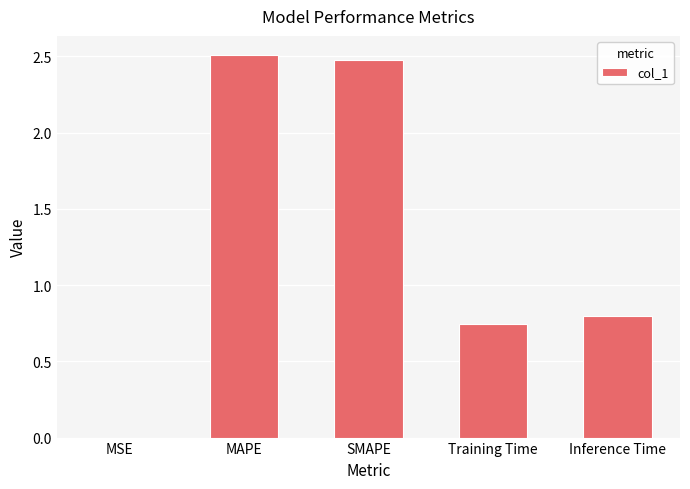

What is the greatest value displayed?

2.5